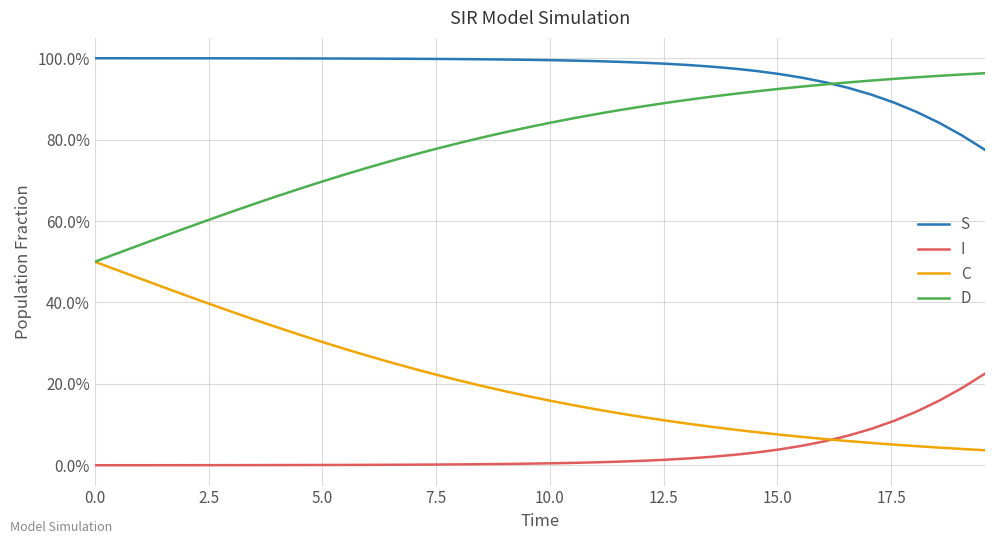

True or false: I and S intersect in this chart.

False